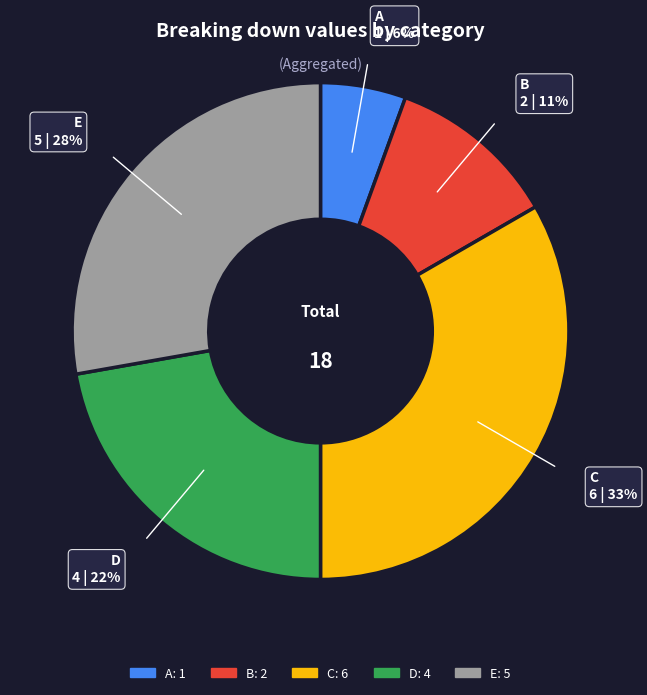

Which has a higher value, E or B?

E